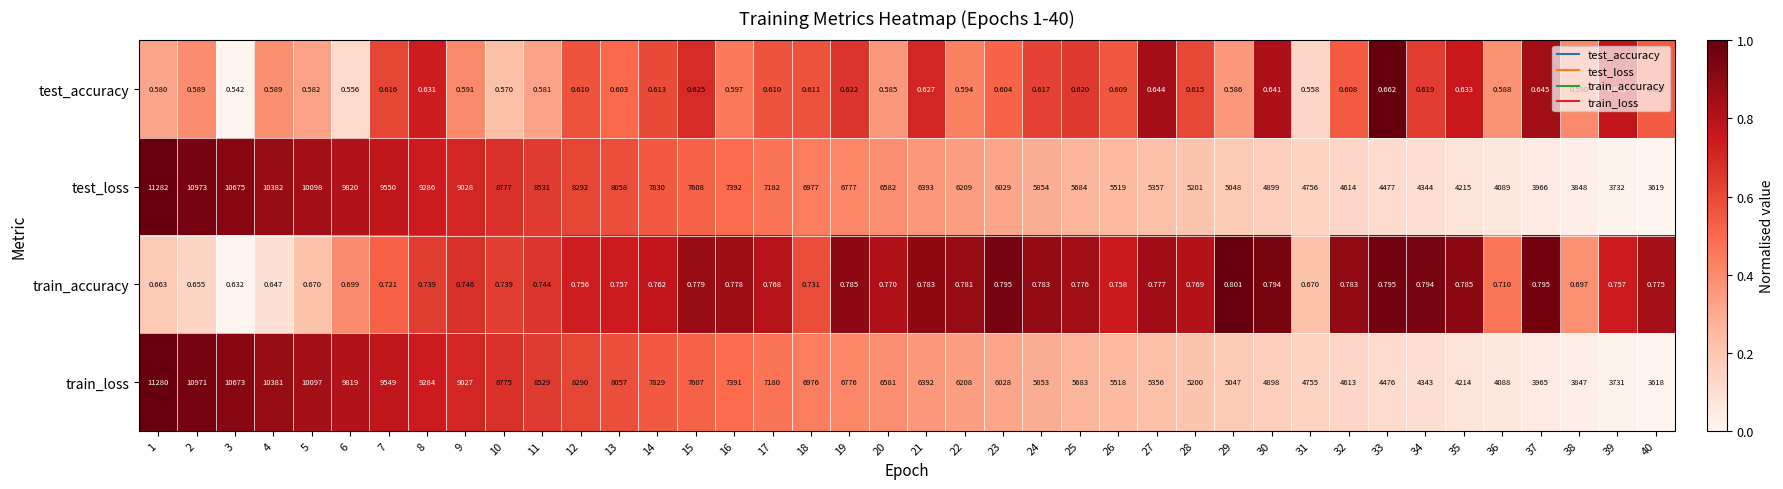

Which series has the widest spread of values?

test_loss